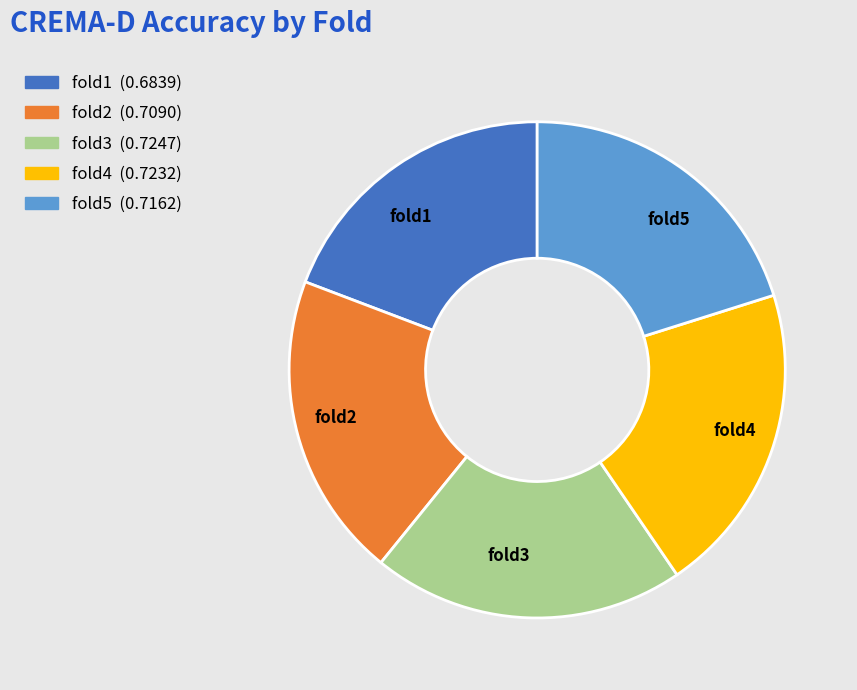

The fold3 slice represents 34% of the pie. True or false?

False